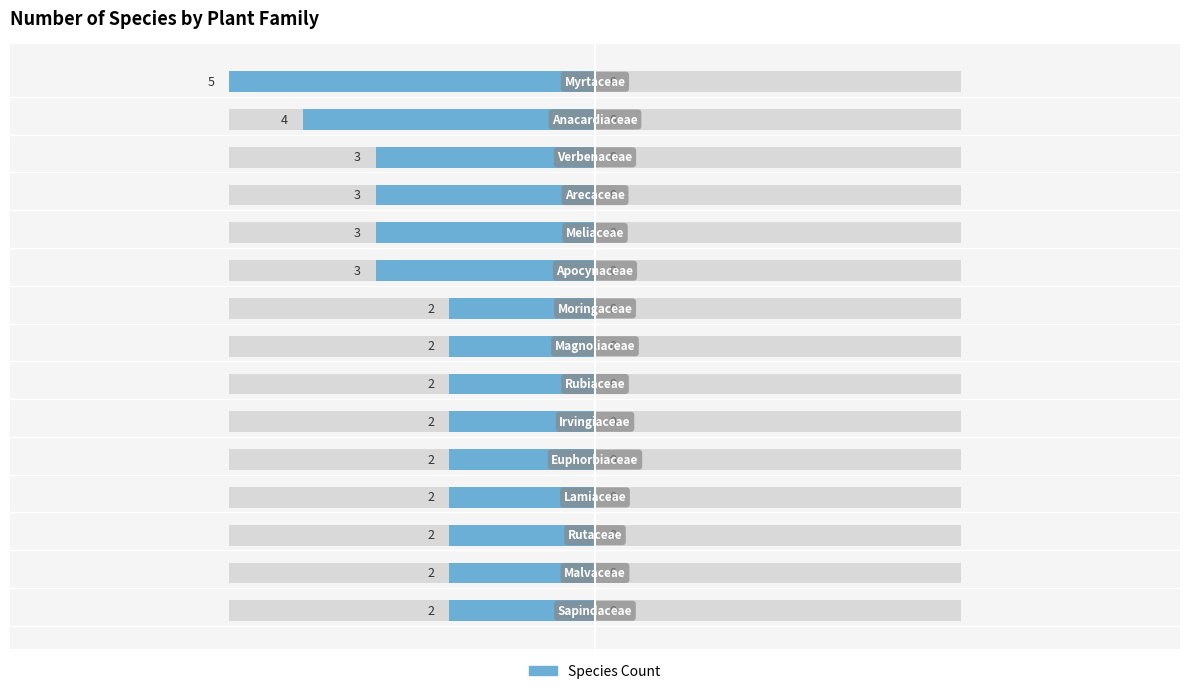

What is the minimum value shown in the chart?

2